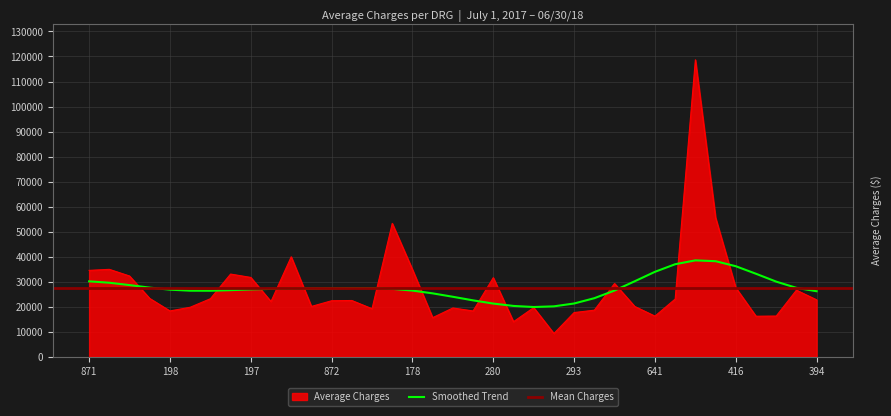

What is the smallest value displayed?

9301.1